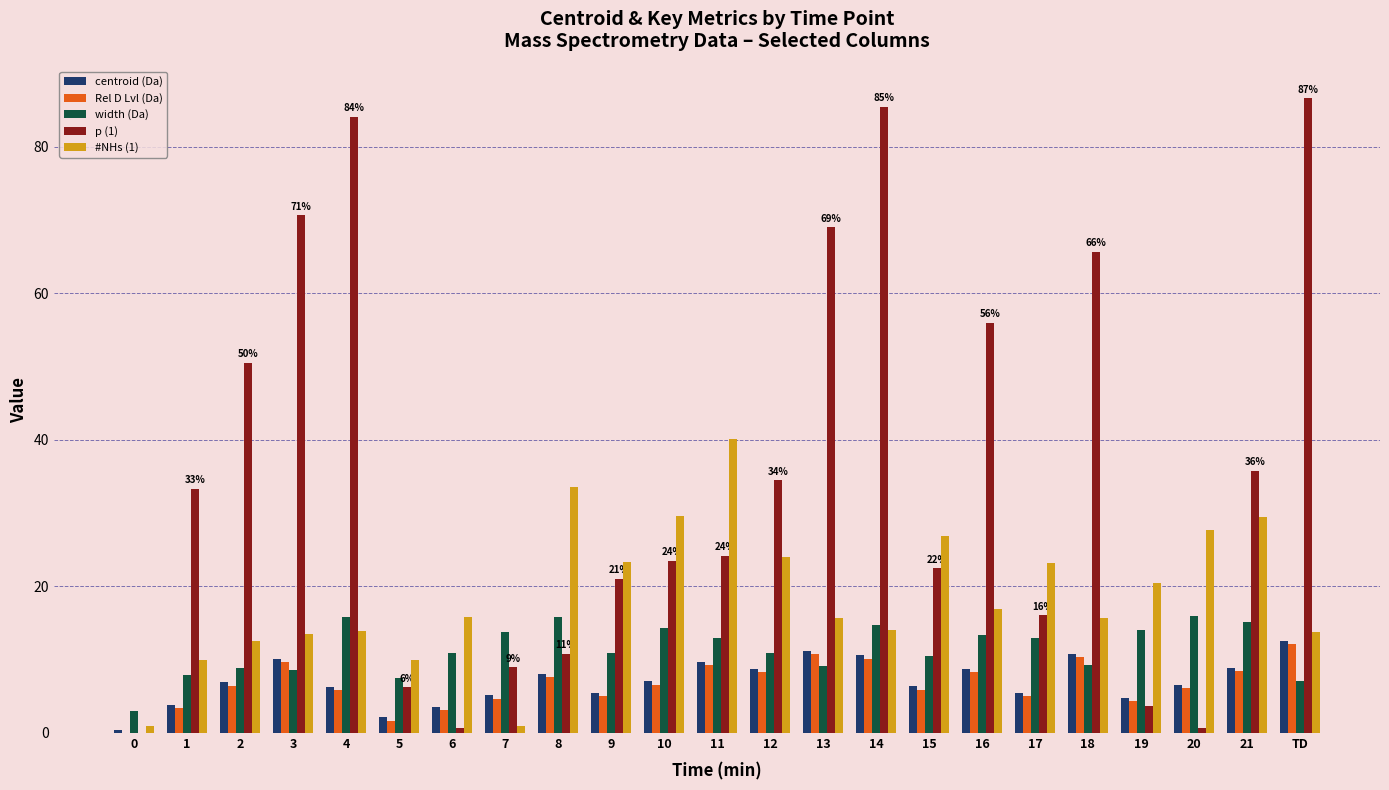

What is the greatest value displayed?

86.6